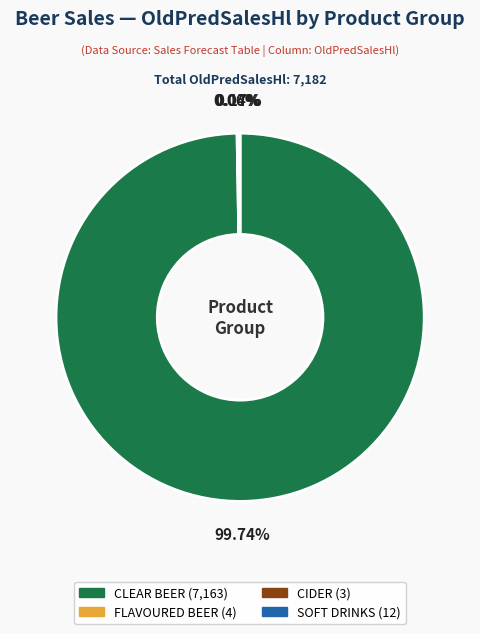

Which slice is the largest?

CLEAR BEER